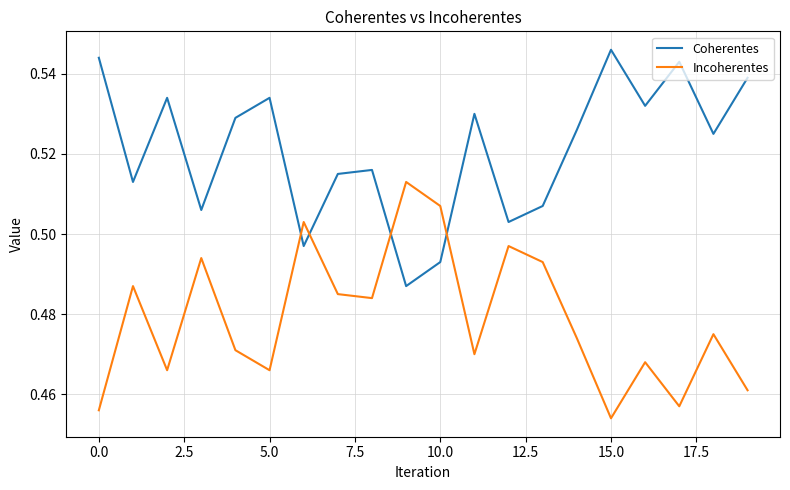

Which series has the largest total across all categories?

Coherentes